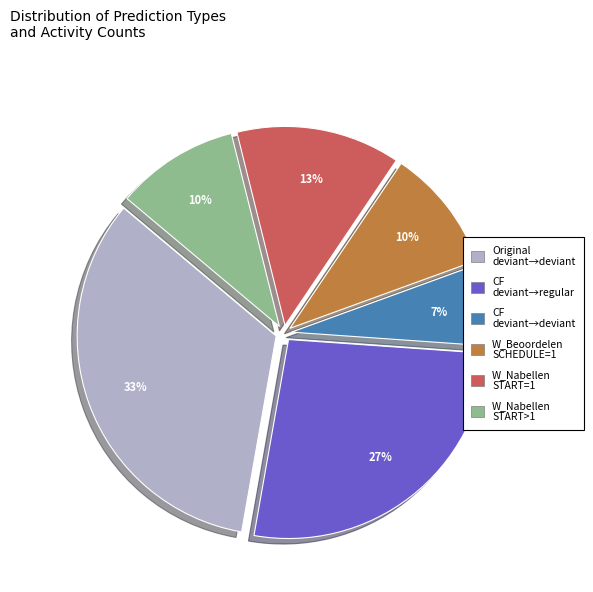

Is there a majority slice in this chart?

No